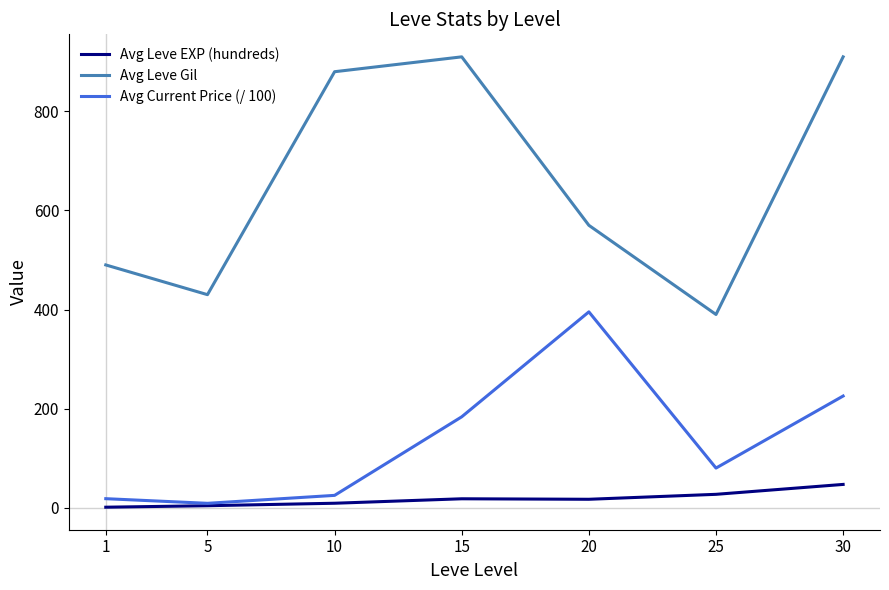

True or false: Avg Leve Gil has more than 2 interior local peaks.

False